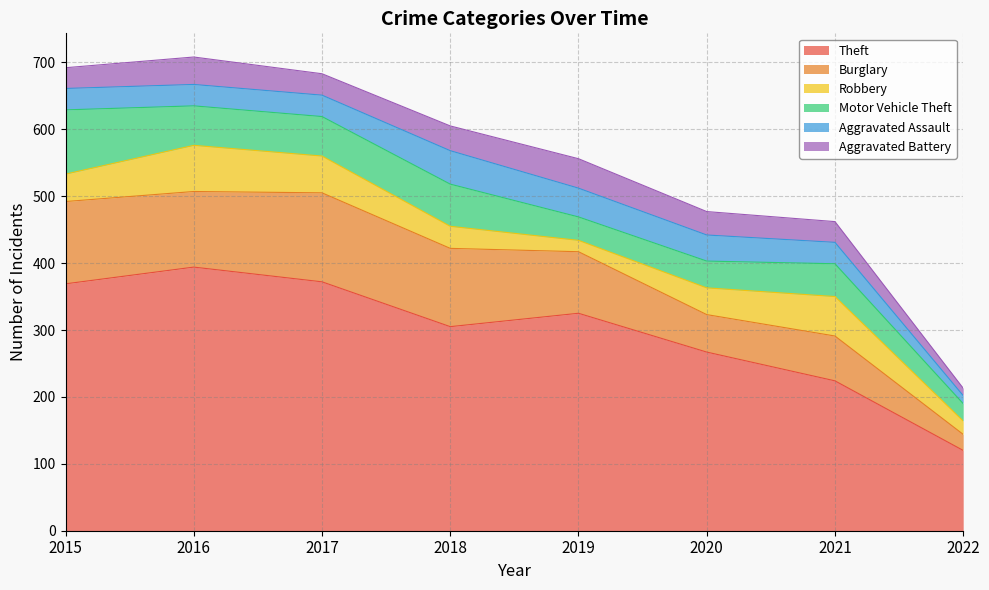

At which category does the chart reach its peak across all series?

2016